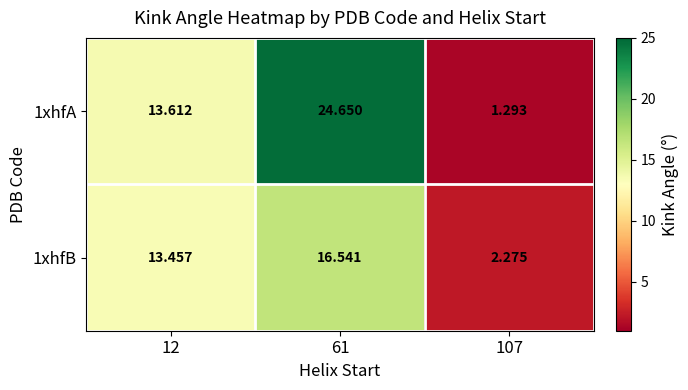

How many distinct data groups are displayed?

2